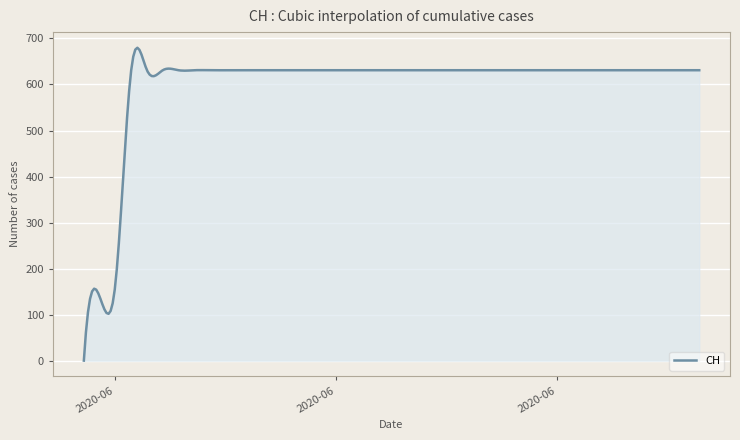

What is the maximum value shown in the chart?

679.8